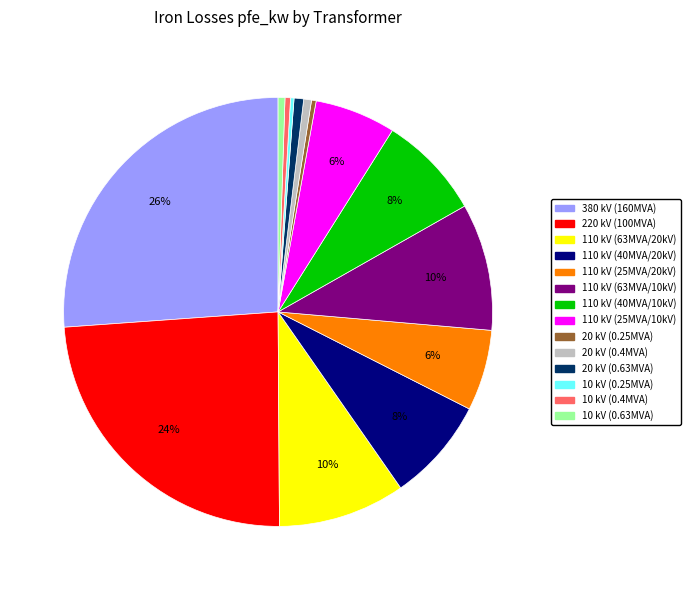

To the nearest percent, what is the average slice percentage?

7%